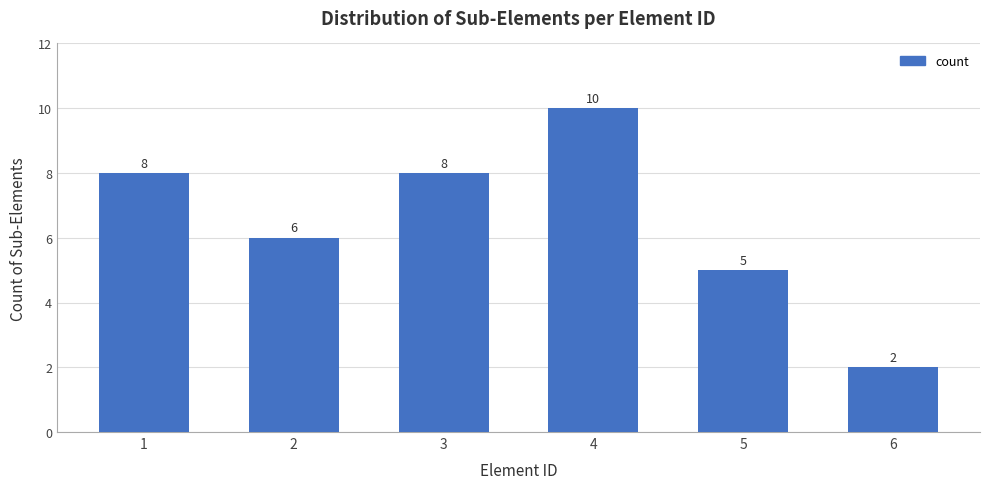

Reading right to left, what are all the values shown in this chart?

2	5	10	8	6	8